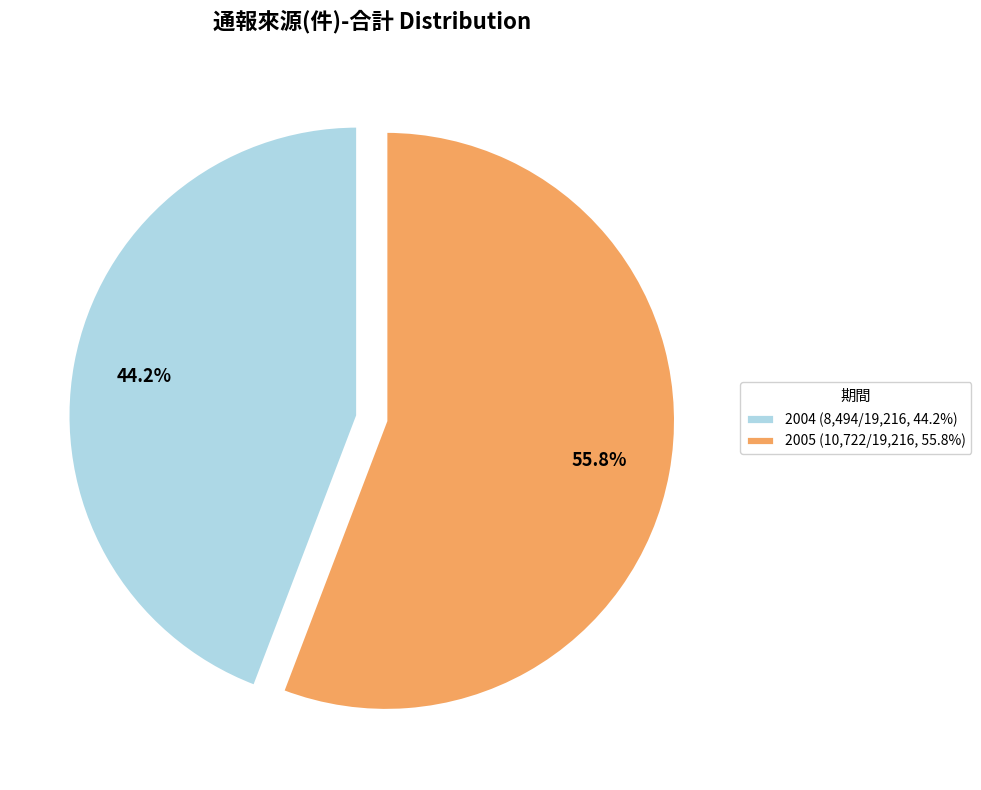

Does 2004 account for over 50% of the chart?

No